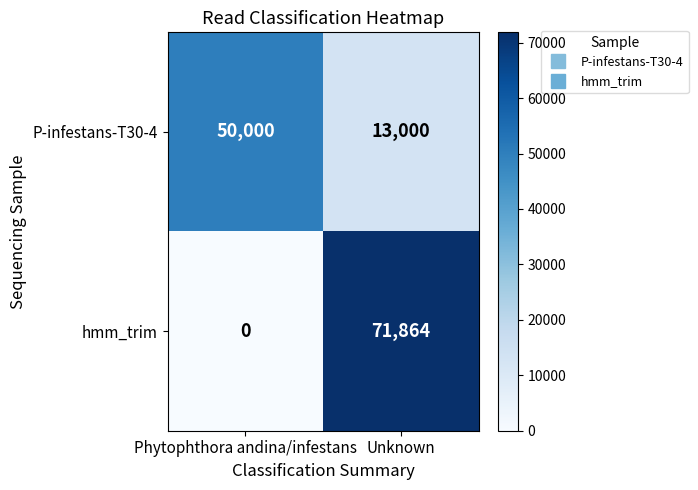

Is it true that P-infestans-T30-4 equals 85116 at Phytophthora andina/infestans?

False